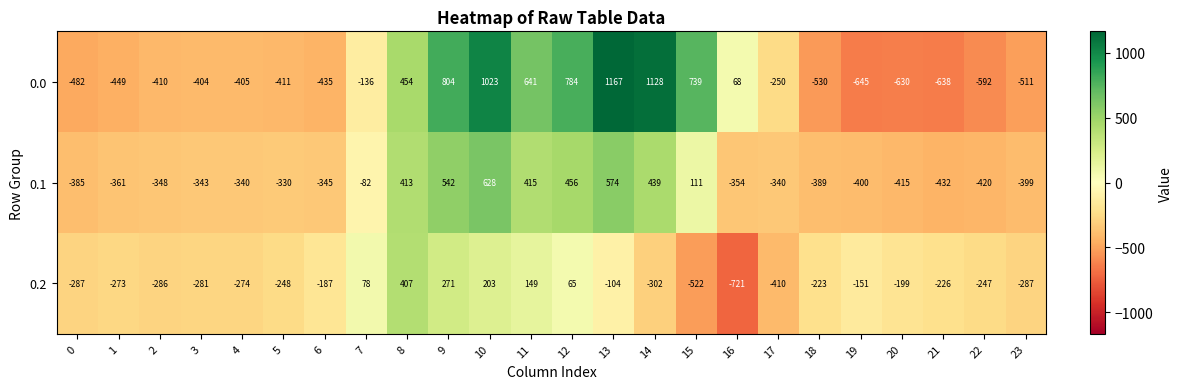

Which category has the highest value across all series?

13